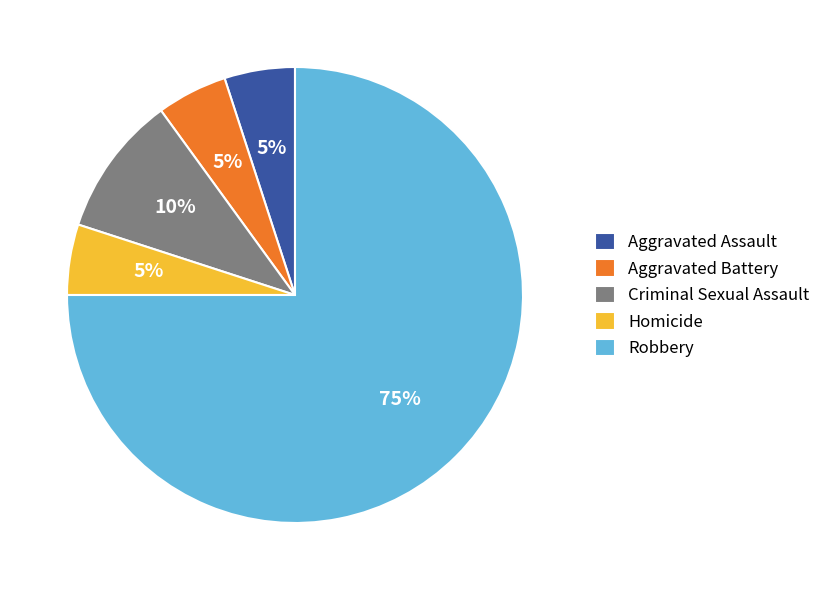

Approximately how many times larger is the value at Aggravated Battery compared to Criminal Sexual Assault?

0.5